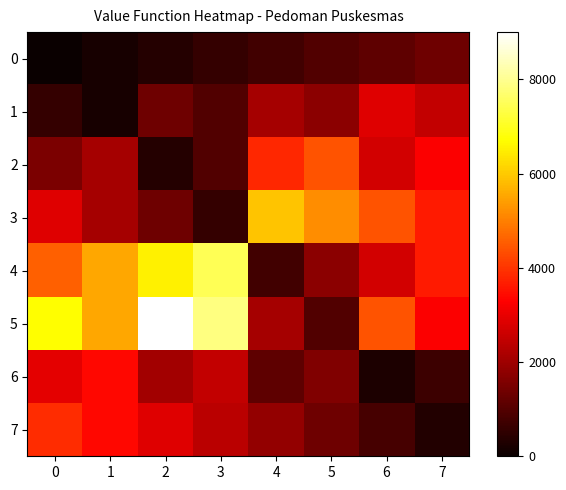

Reading left to right, list all the values displayed in this chart.

0: 0=0.0	1=191.5	2=383.0	3=574.5	4=766.0	5=957.4	6=1148.9	7=1340.4
1: 0=574.5	1=191.5	2=1340.4	3=957.4	4=2106.4	5=1723.4	6=2872.3	7=2489.4
2: 0=1531.9	1=2106.4	2=383.0	3=957.4	4=3829.8	5=4404.3	6=2680.9	7=3255.3
3: 0=2872.3	1=2106.4	2=1340.4	3=574.5	4=5936.2	5=5170.2	6=4404.3	7=3638.3
4: 0=4595.7	1=5553.2	2=6510.6	3=7468.1	4=766.0	5=1723.4	6=2680.9	7=3638.3
5: 0=6702.1	1=5553.2	2=9000.0	3=7851.1	4=2106.4	5=957.4	6=4404.3	7=3255.3
6: 0=2936.2	1=3383.0	2=2042.6	3=2489.4	4=1148.9	5=1595.7	6=255.3	7=702.1
7: 0=3893.6	1=3383.0	2=2872.3	3=2361.7	4=1851.1	5=1340.4	6=829.8	7=319.1